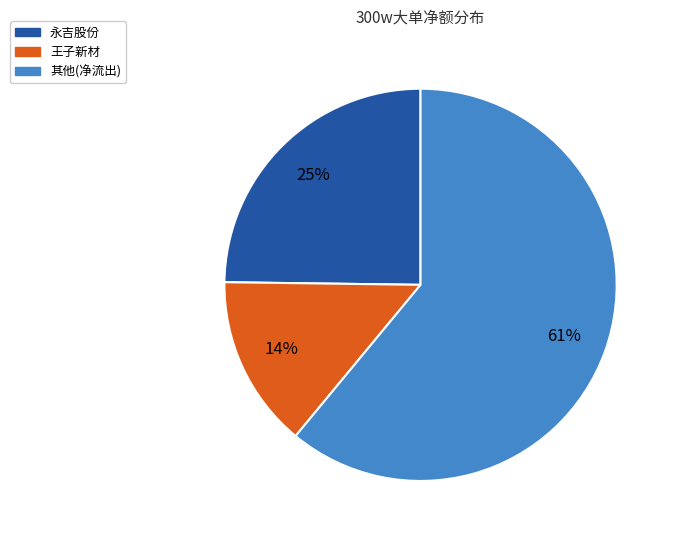

To the nearest percent, what is the average slice percentage?

33%